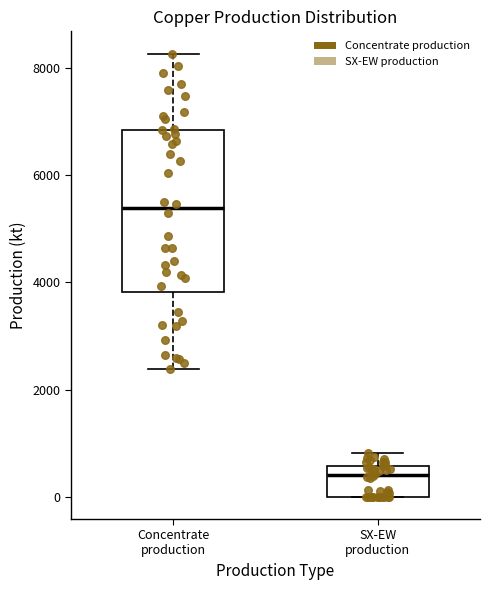

Reading left to right, read every box against the y-axis: the position of its median line, the range the box covers, and the ends of its whiskers. The values are not printed on the chart, so give them approximately, as read against the axis.

Concentrate production: median 5400, box 3800 to 6800, whiskers 2400 to 8200
SX-EW production: median 400, box 0 to 600, whiskers 0 to 800